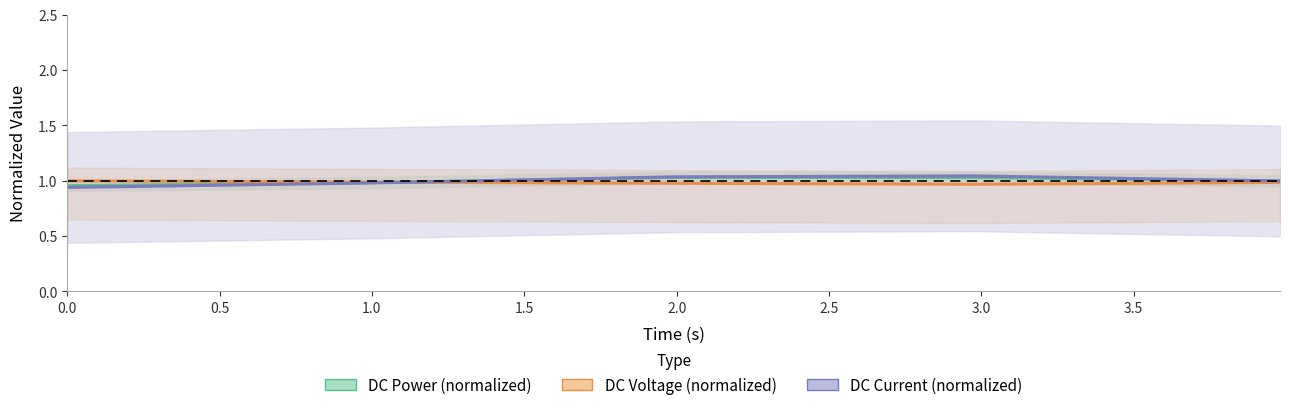

True or false: DC Current (normalized) has a value of 0.9 at 0.0.

True